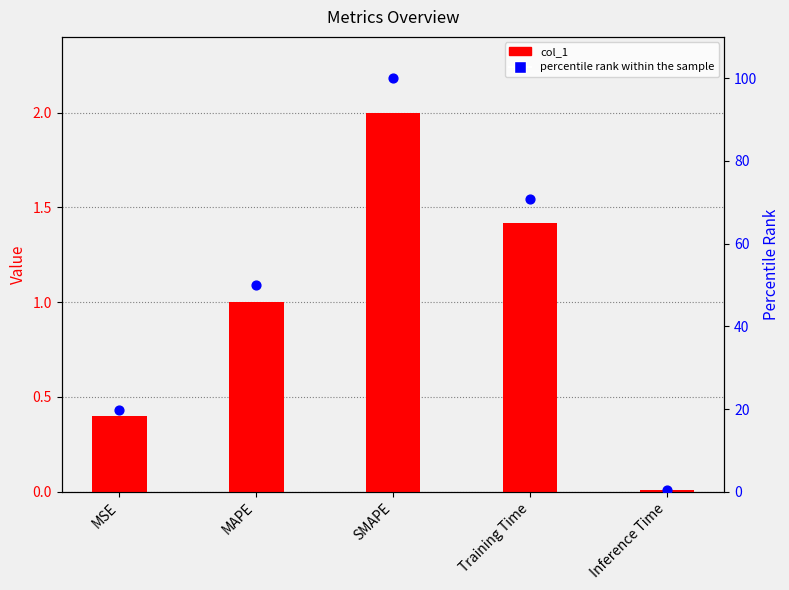

At which category is the sum across all series the highest?

SMAPE